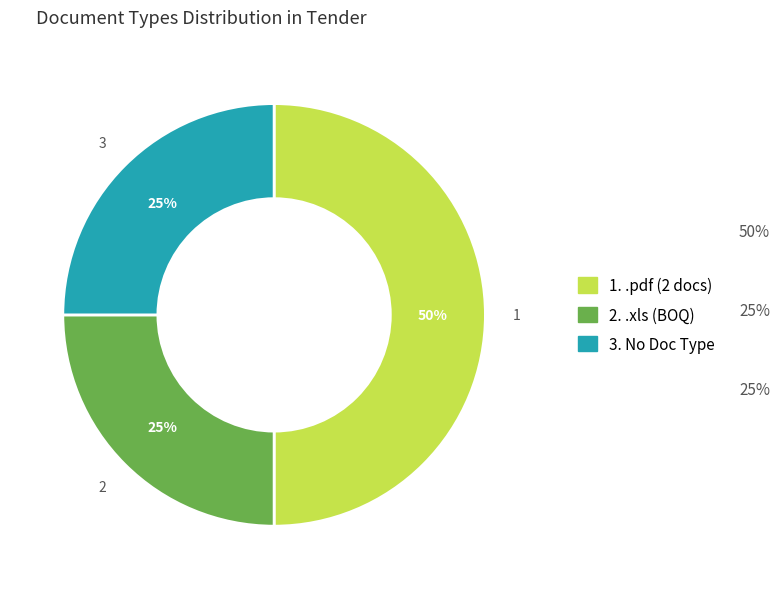

To the nearest percent, what is the difference between the largest and smallest slice percentages?

25%